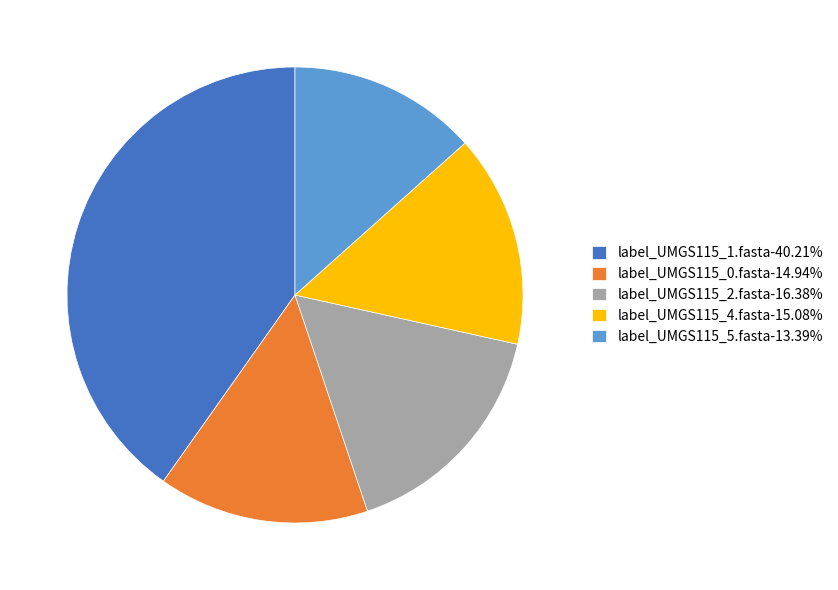

Which has a higher value, label_UMGS115_2.fasta or label_UMGS115_4.fasta?

label_UMGS115_2.fasta